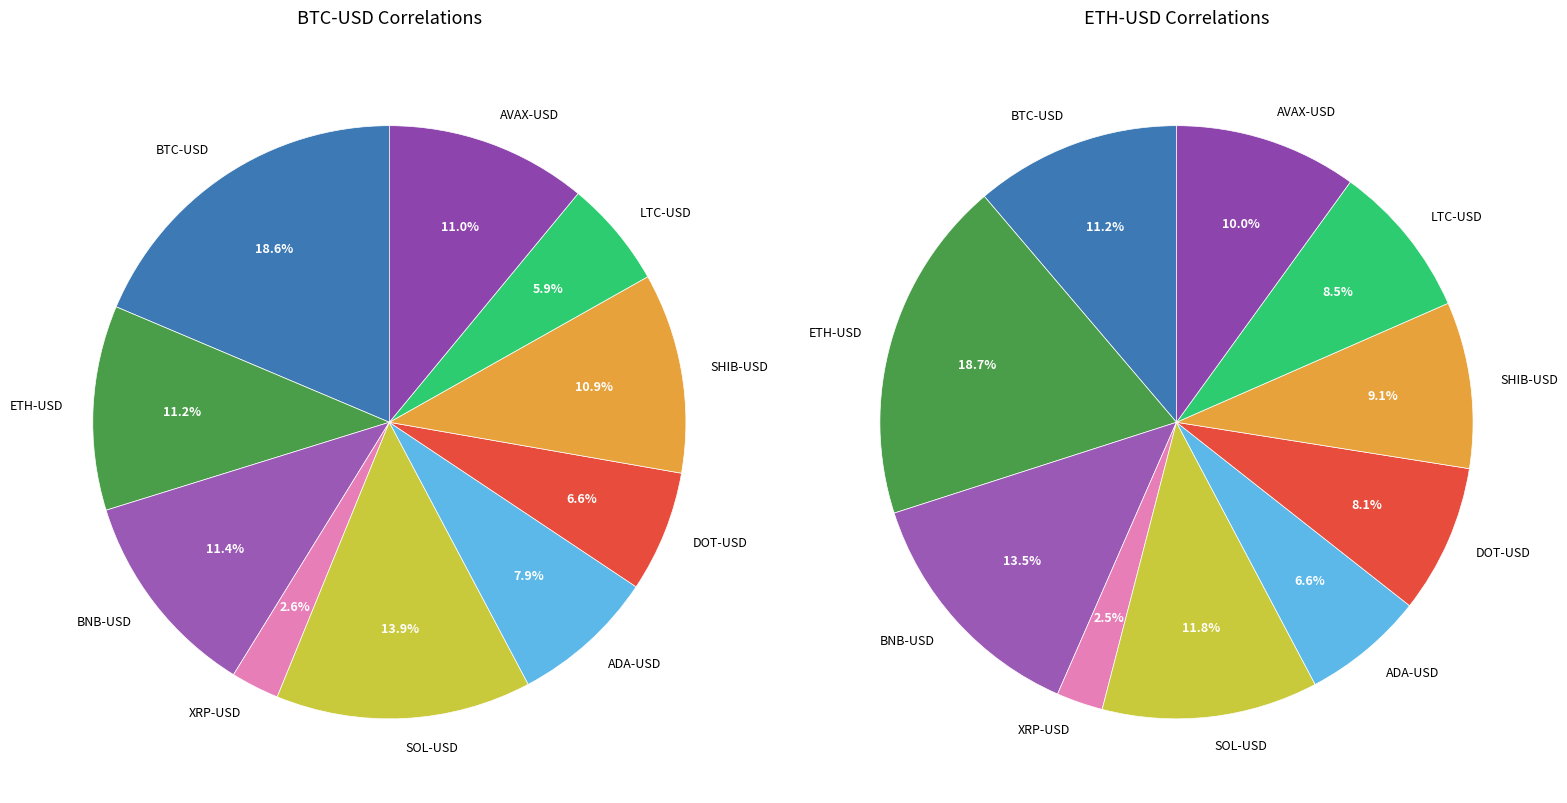

Does any single category account for the majority?

No